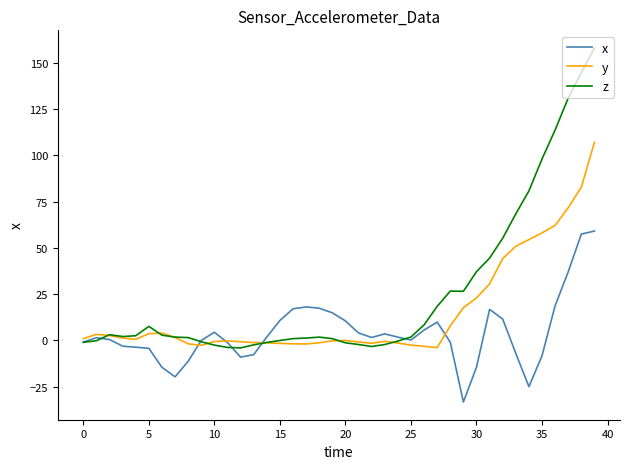

Which series has the largest total across all categories?

z